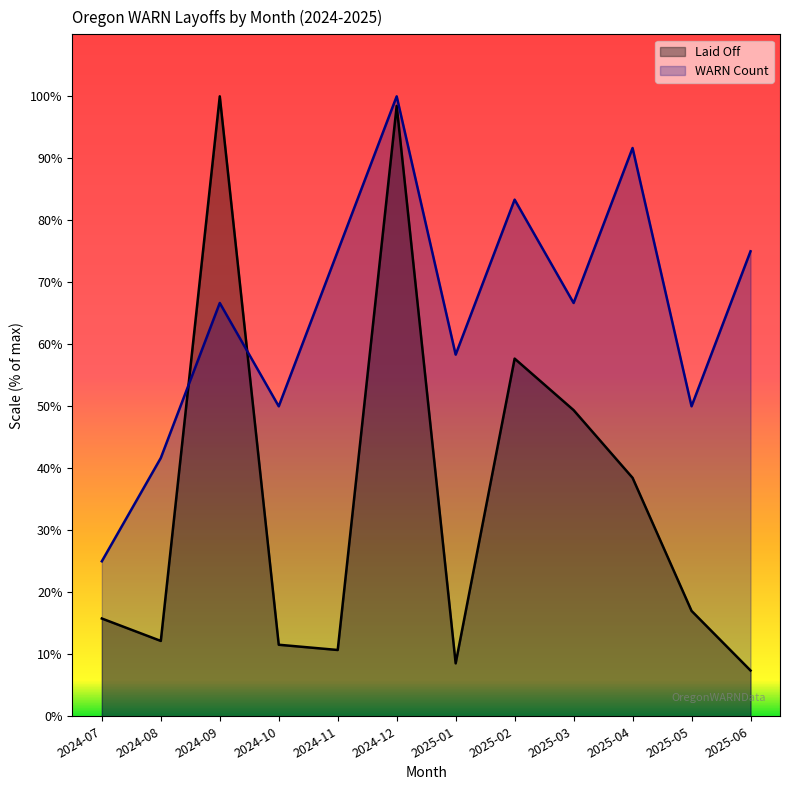

What are all the series names shown in the legend?

Laid Off, WARN Count